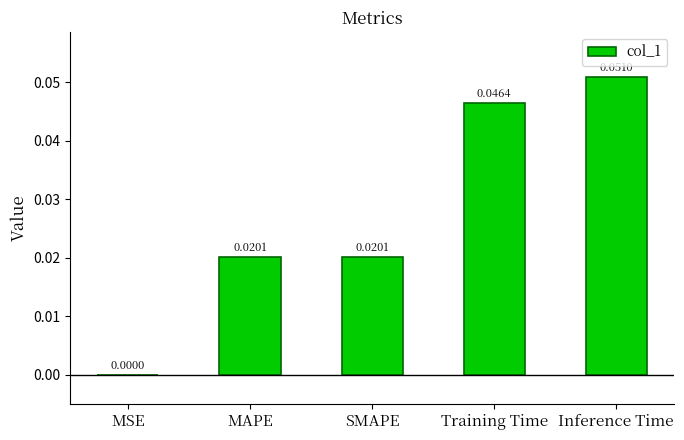

At which category does the chart reach its peak across all series?

Inference Time